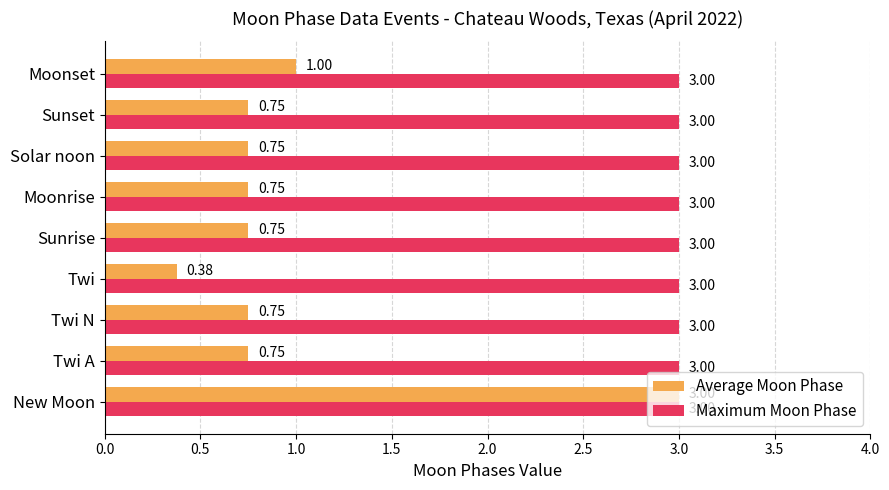

Where is Average Moon Phase nearest to the value 1?

Moonset